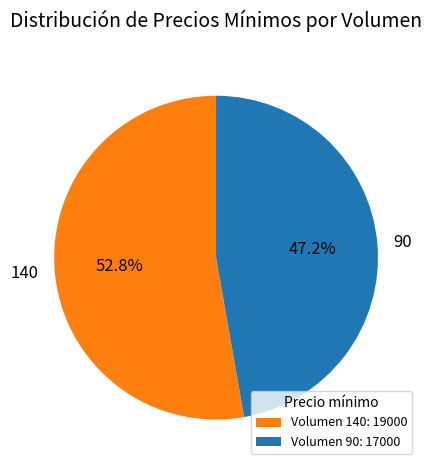

Do 90 and 140 together represent more than half of the pie?

Yes